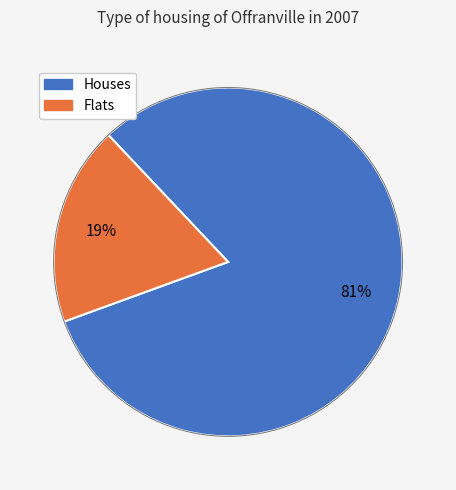

Is there a majority slice in this chart?

Yes